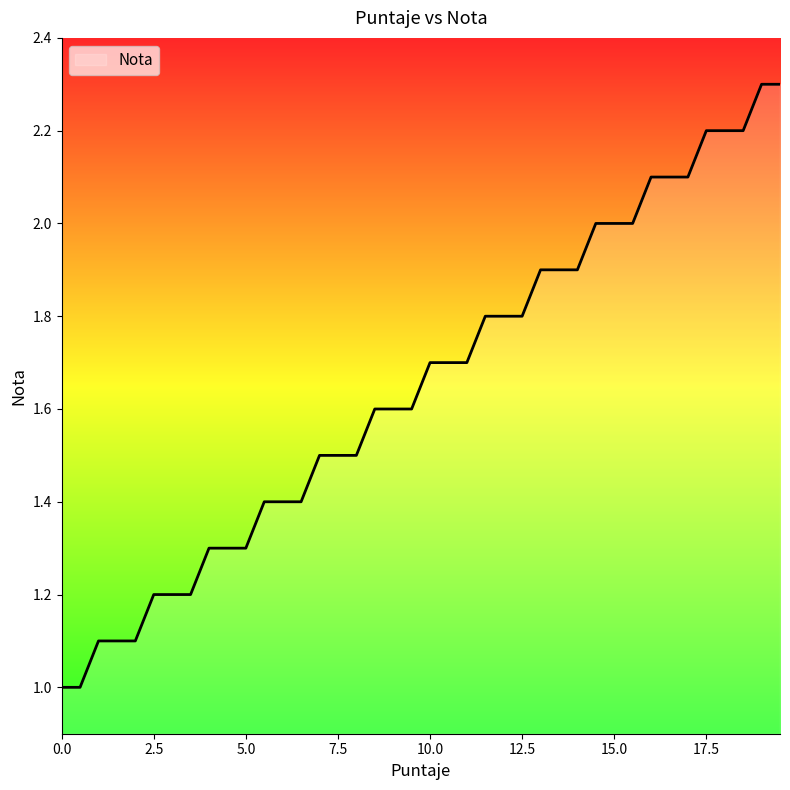

What is the smallest value displayed?

1.0